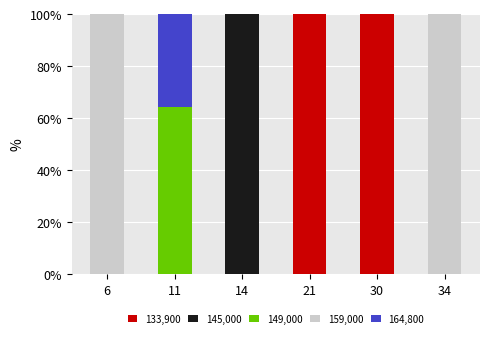

Does the chart contain stacked bars?

Yes